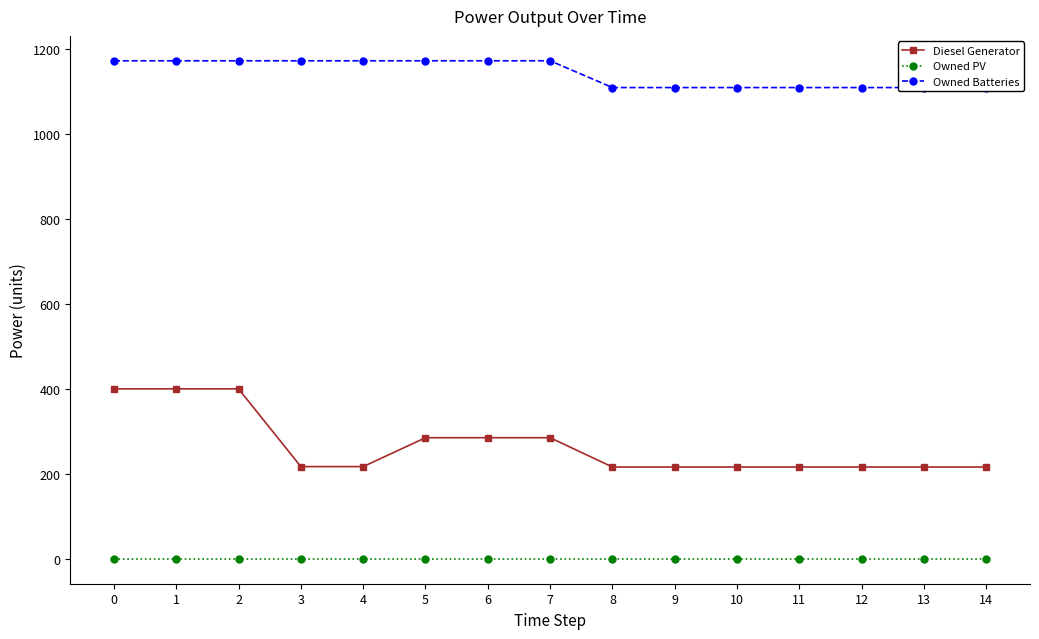

What are all the series names shown in the legend?

Diesel Generator, Owned PV, Owned Batteries